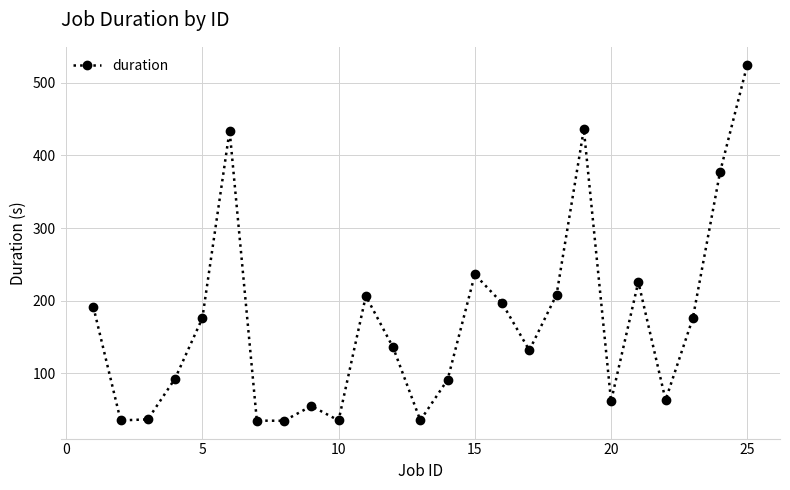

How many interior local peaks (higher than both neighbors) does the data have?

6